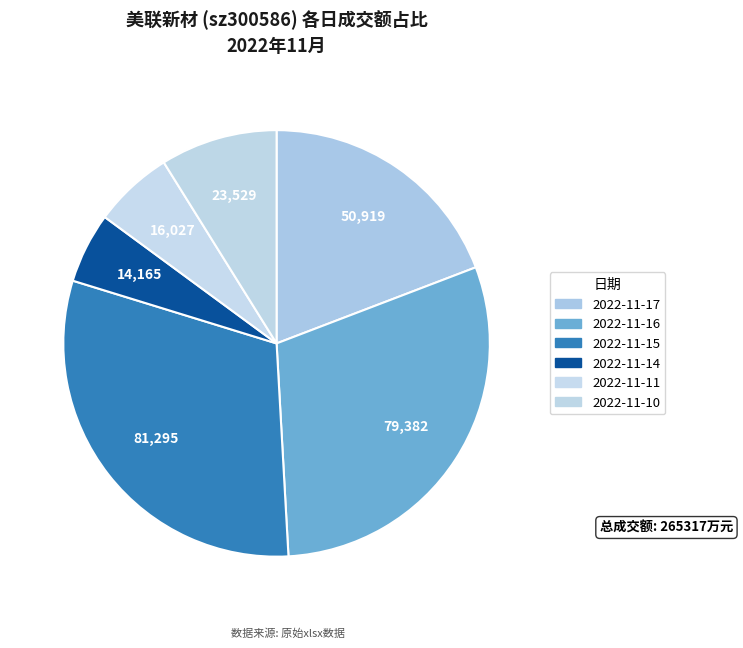

How many slices are in this pie chart?

6